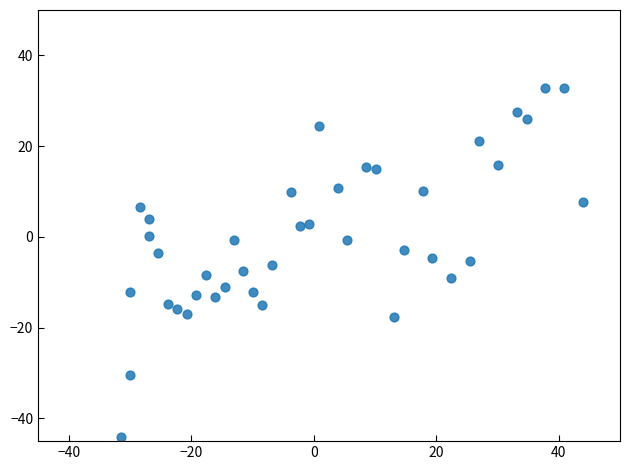

What is the range of Y values (max minus min)?

76.8